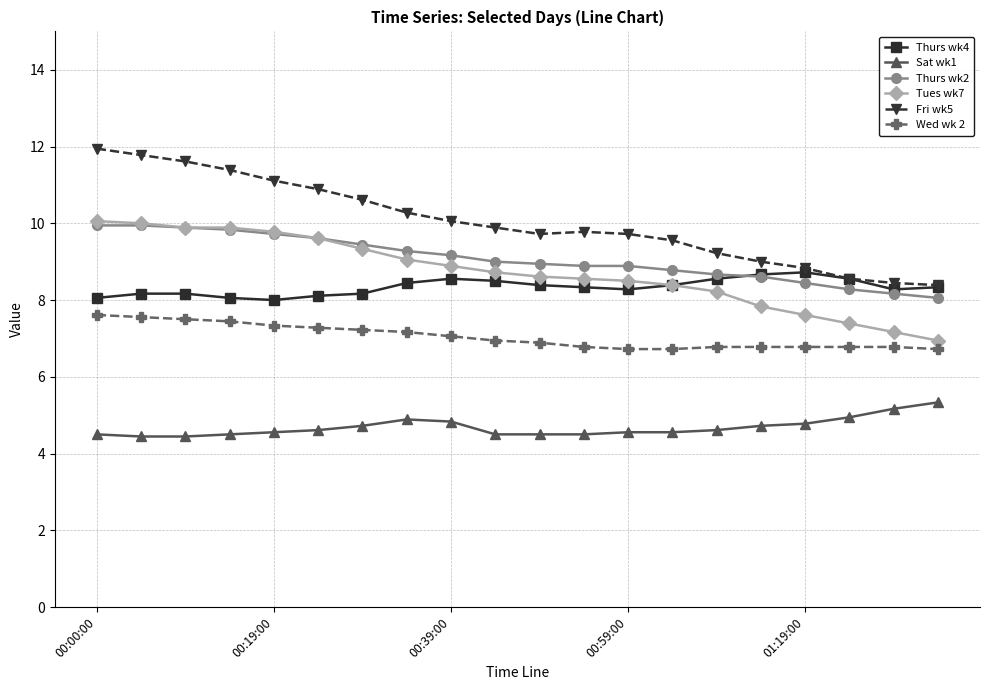

Which series has the largest range (max minus min)?

Fri wk5